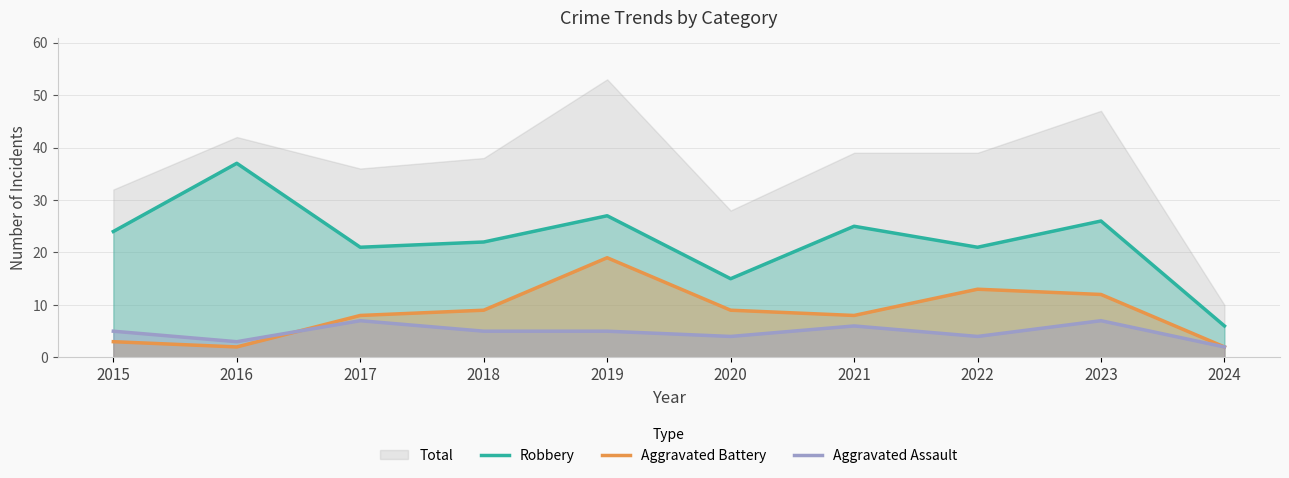

What is the highest value of the Robbery series?

37